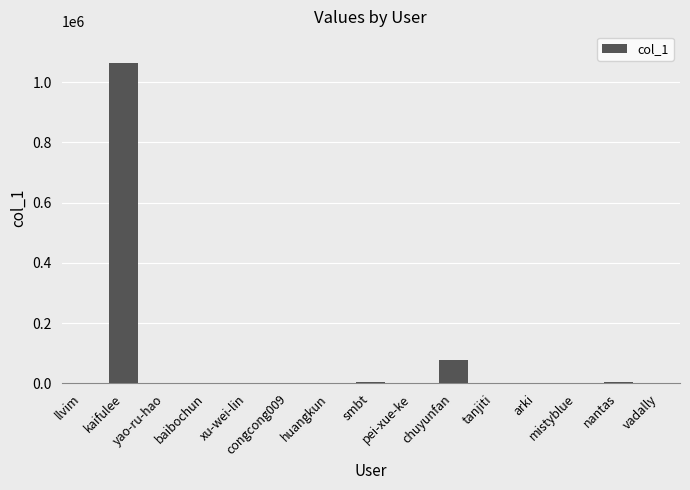

What is the greatest value displayed?

1061911